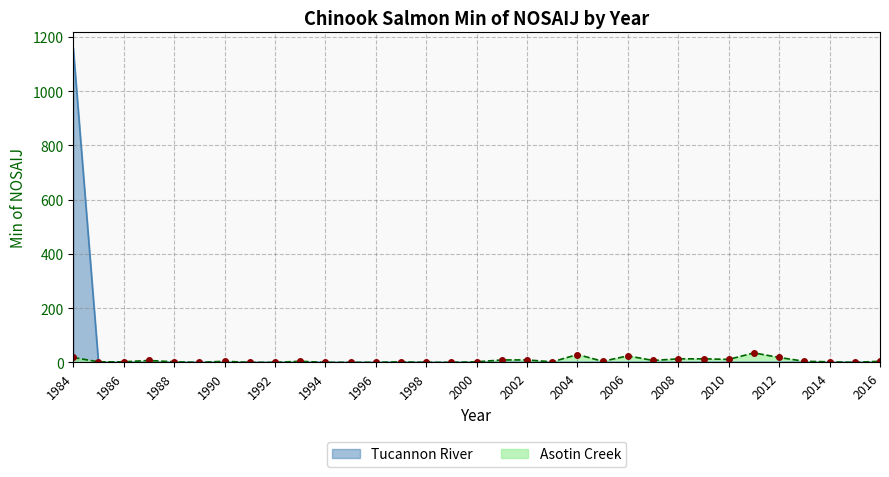

True or false: Tucannon River has a value of 0 at 2004.

True